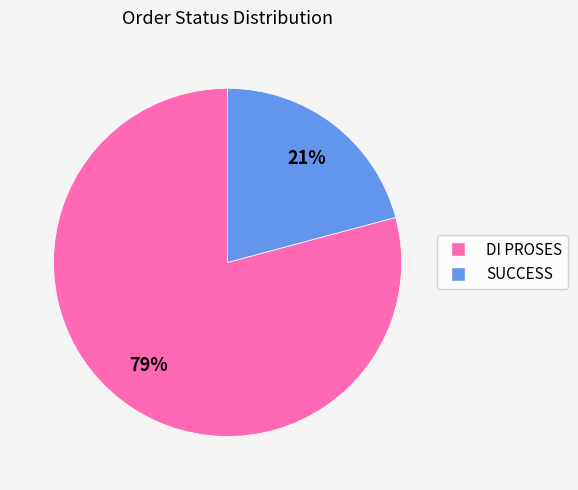

Count the number of slices in the pie.

2